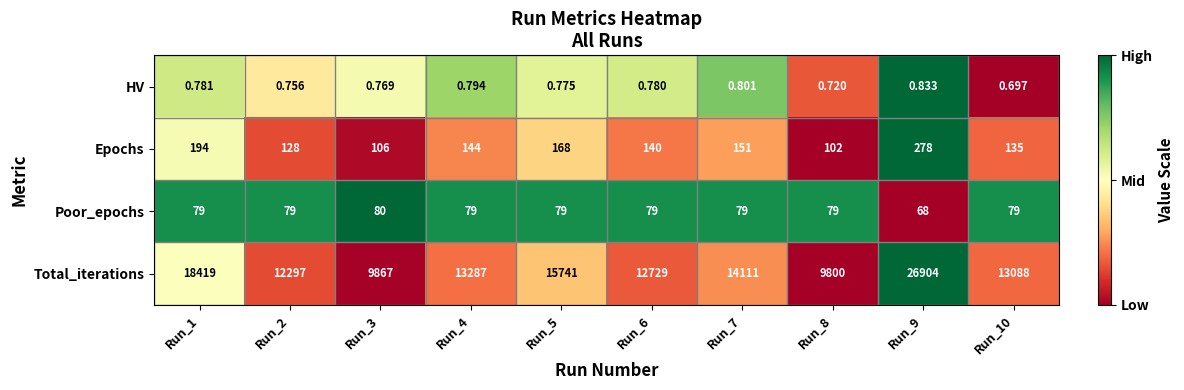

Which series has the largest total across all categories?

Total_iterations